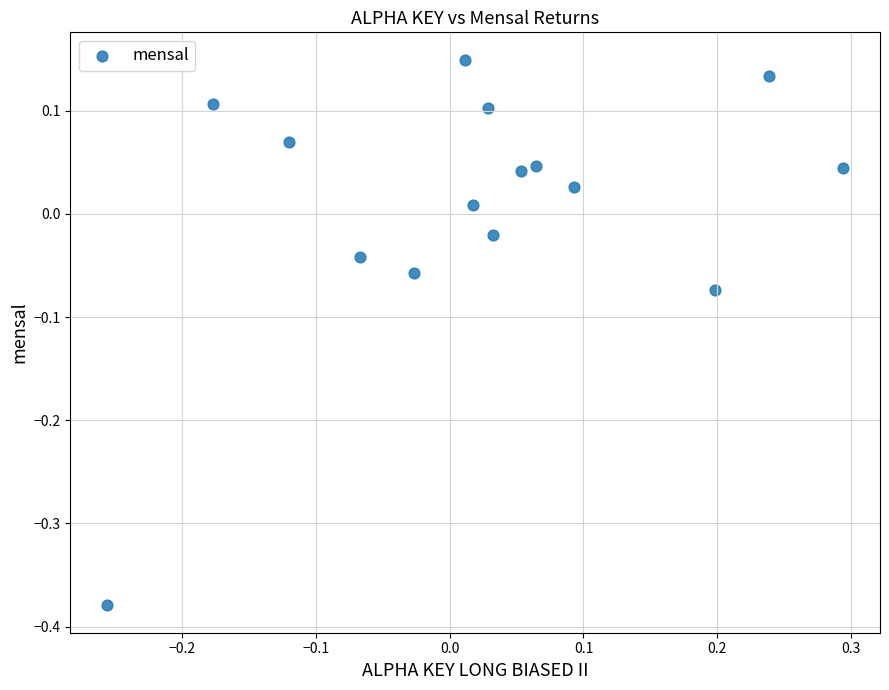

What is the range of X values (max minus min)?

0.6